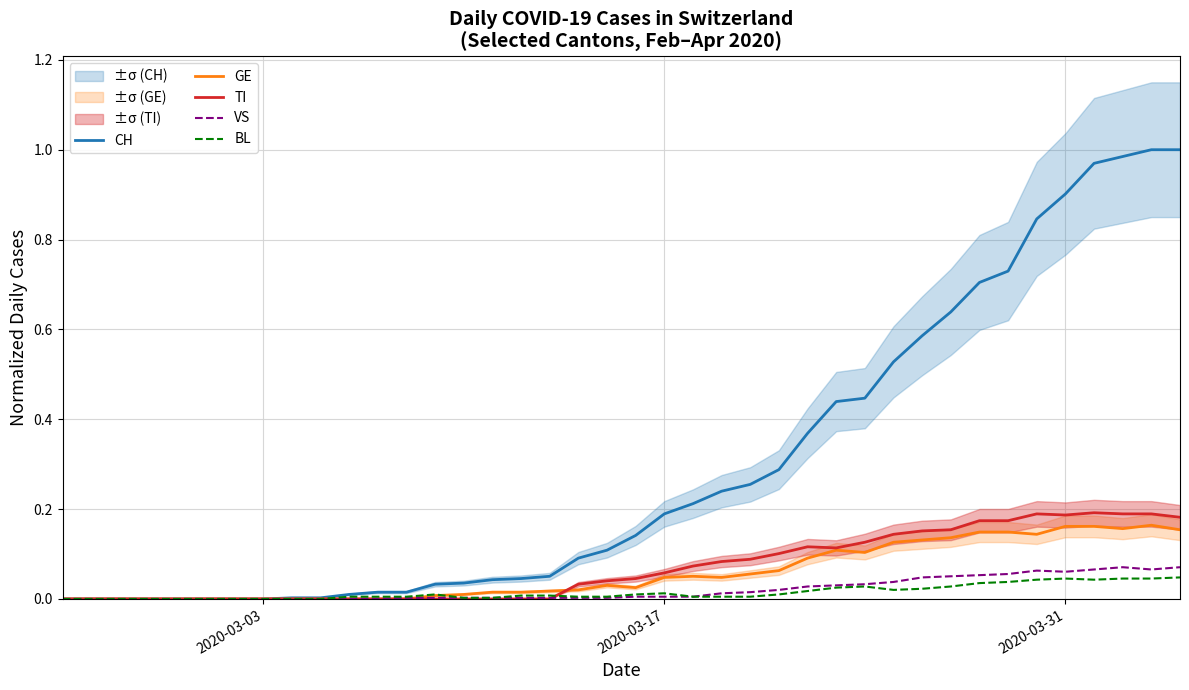

How many interior local peaks does the TI series have?

3